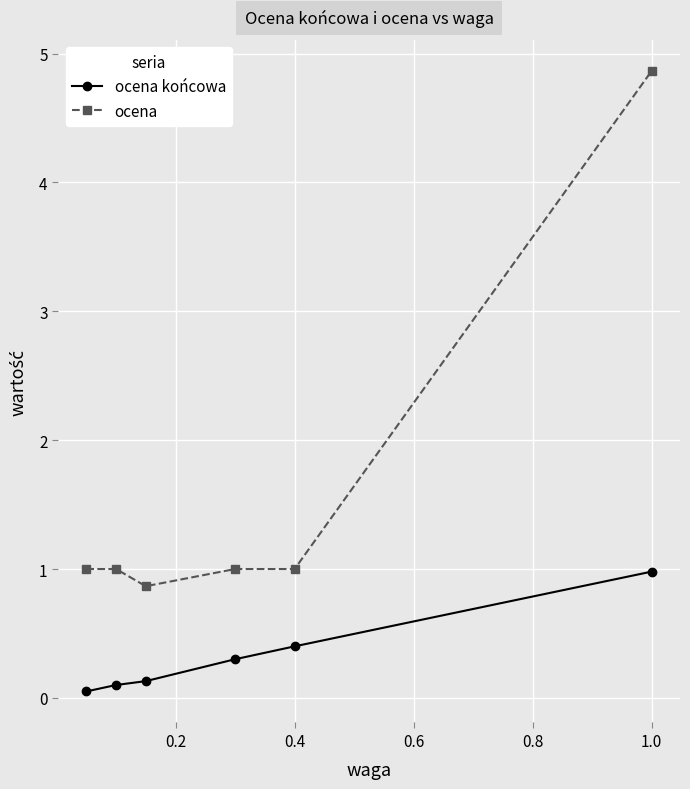

What is the difference between the maximum and minimum values in the ocena końcowa series?

0.9